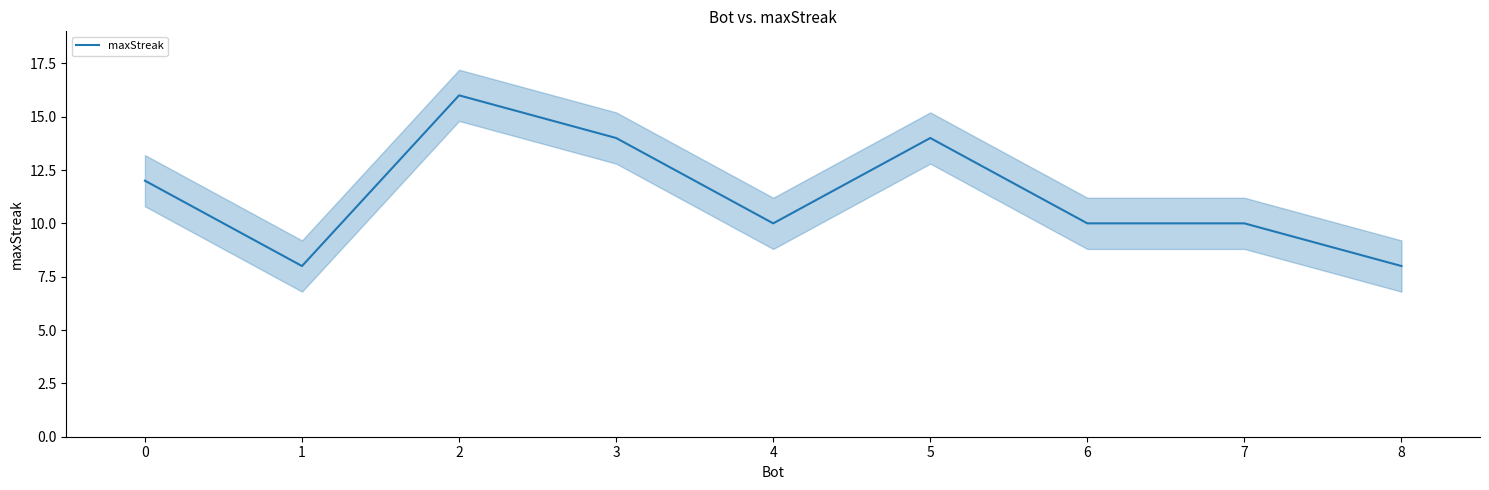

What is the minimum value for maxStreak?

8